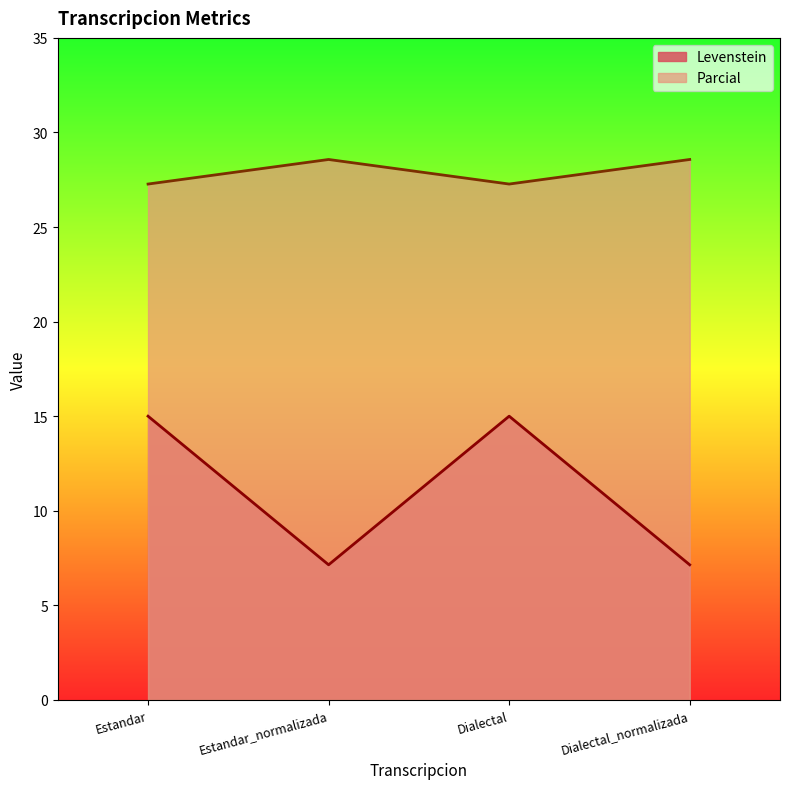

How many values in the Levenstein series exceed 15?

2